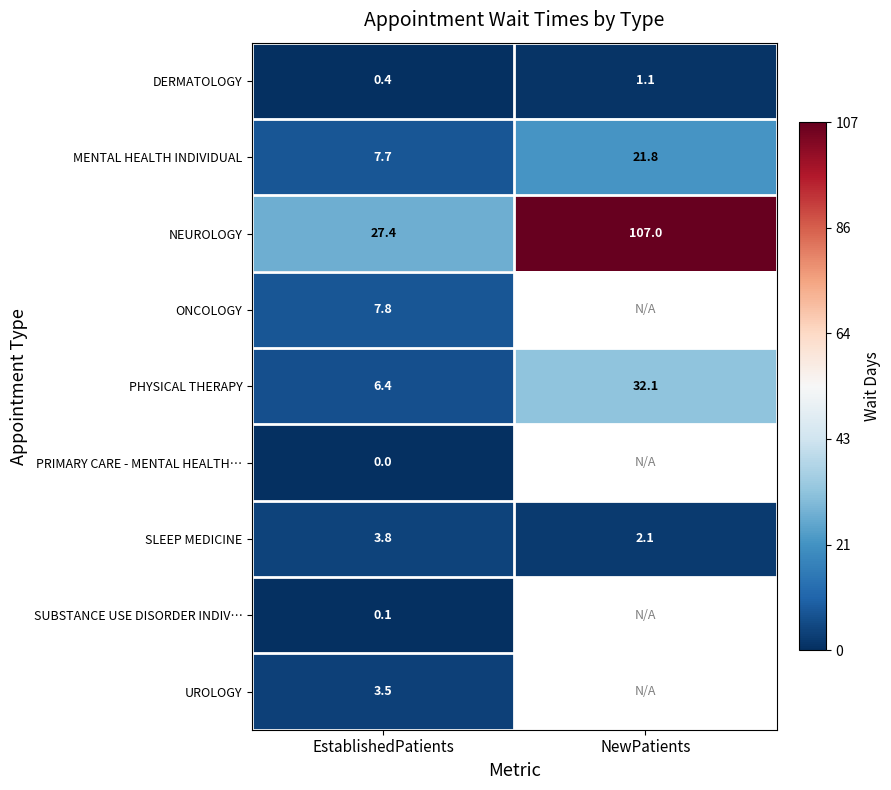

List the labels in order of SLEEP MEDICINE value, smallest first.

NewPatients, EstablishedPatients